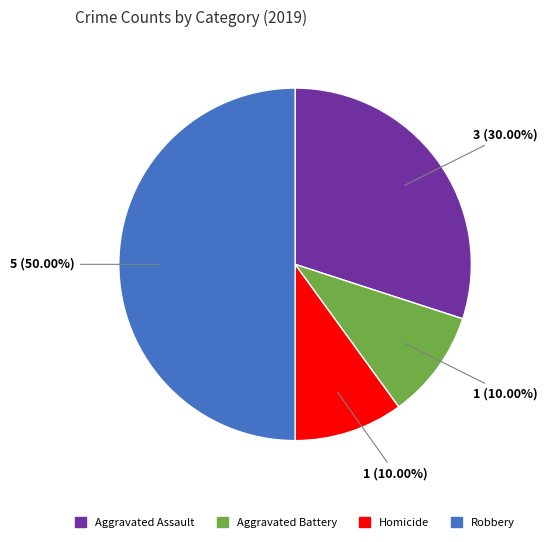

Which slice is the largest?

Robbery